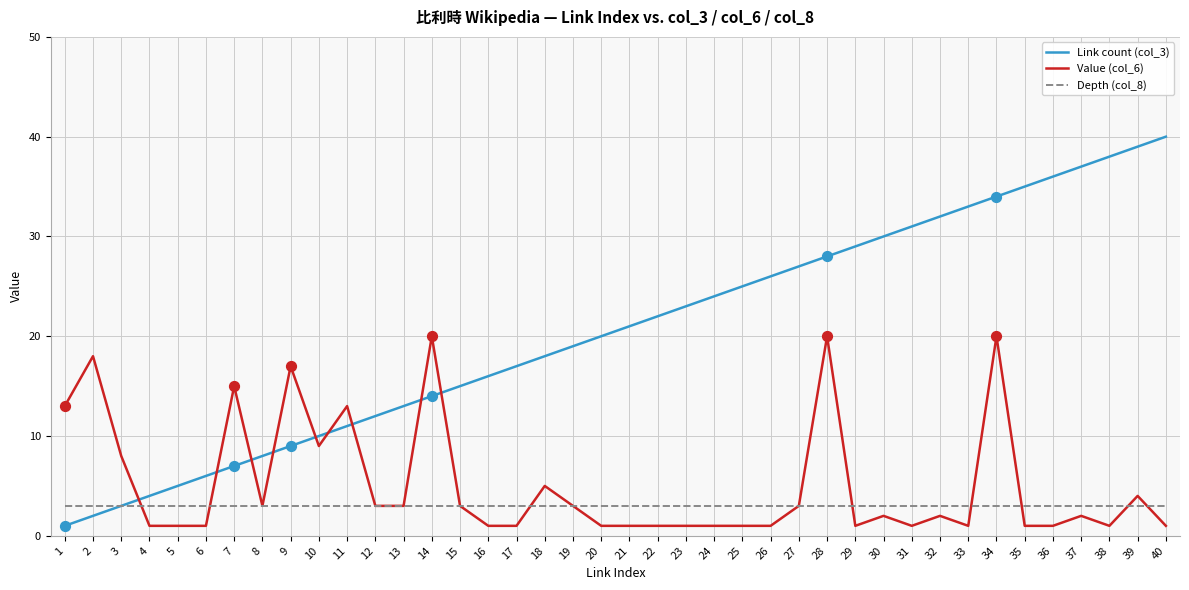

Which series has the largest total across all categories?

Link count (col_3)